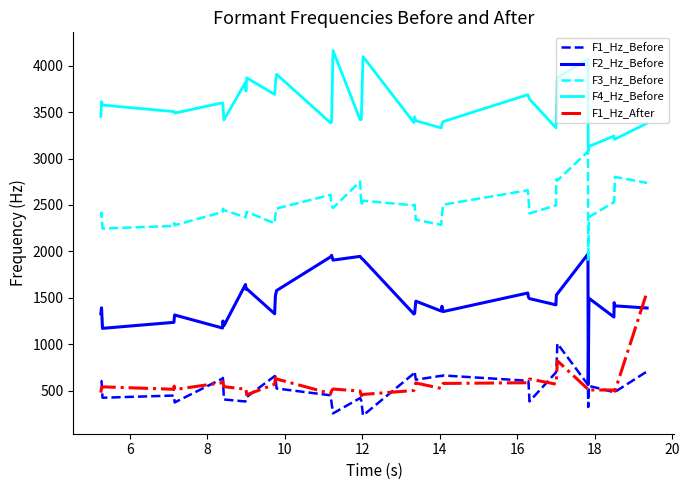

True or false: F4_Hz_Before and F3_Hz_Before intersect in this chart.

False